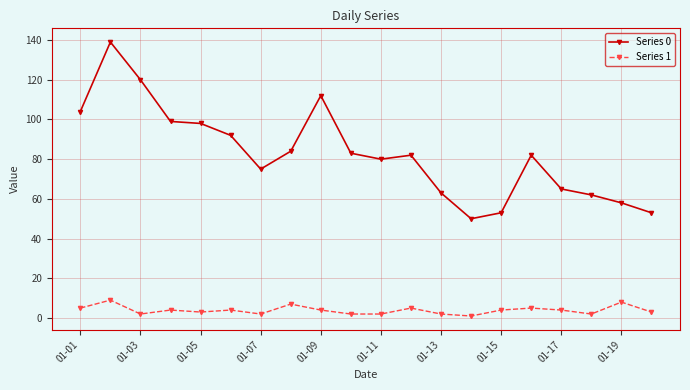

What is the maximum value shown in the chart?

139